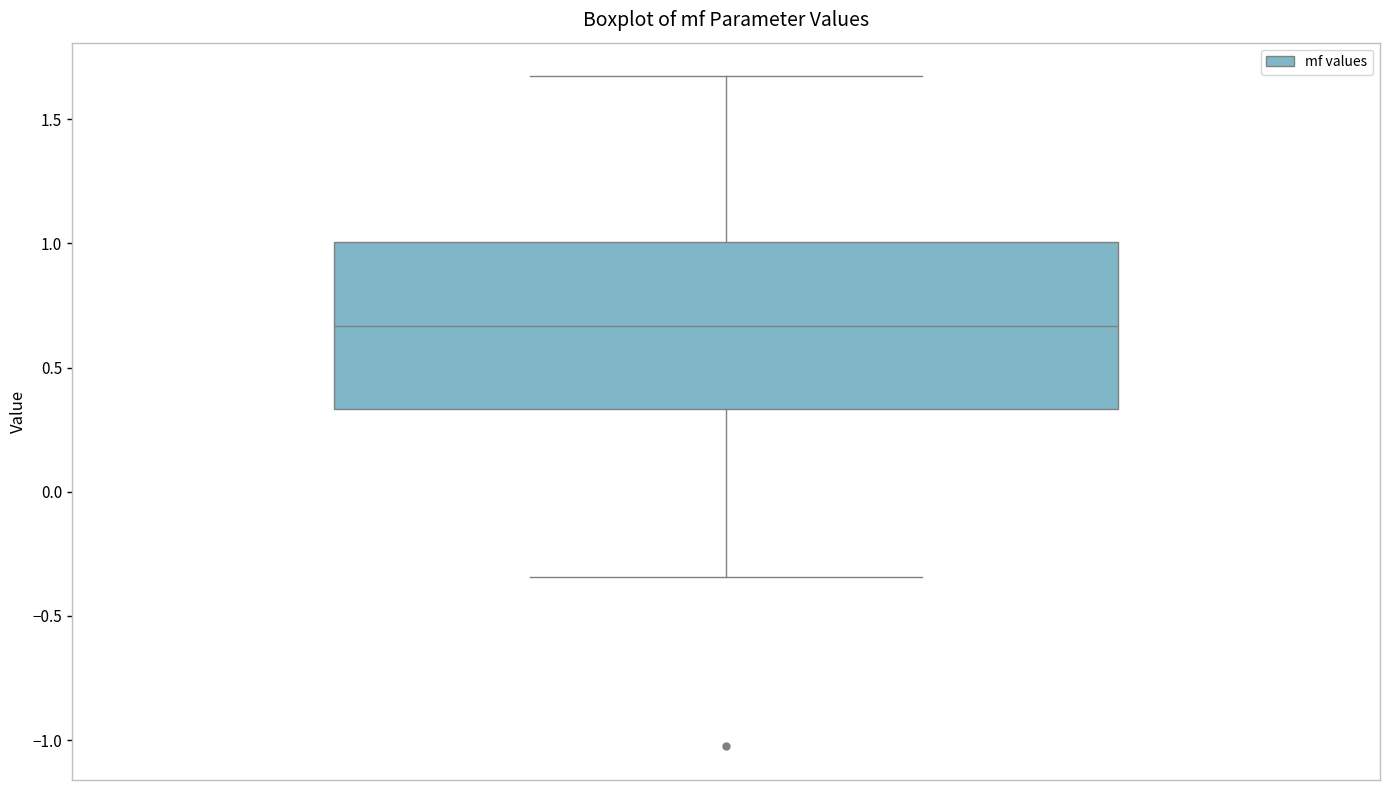

Where is the upper edge of the box on the y-axis? The values are not printed on the chart, so give them approximately, as read against the axis.

1.00